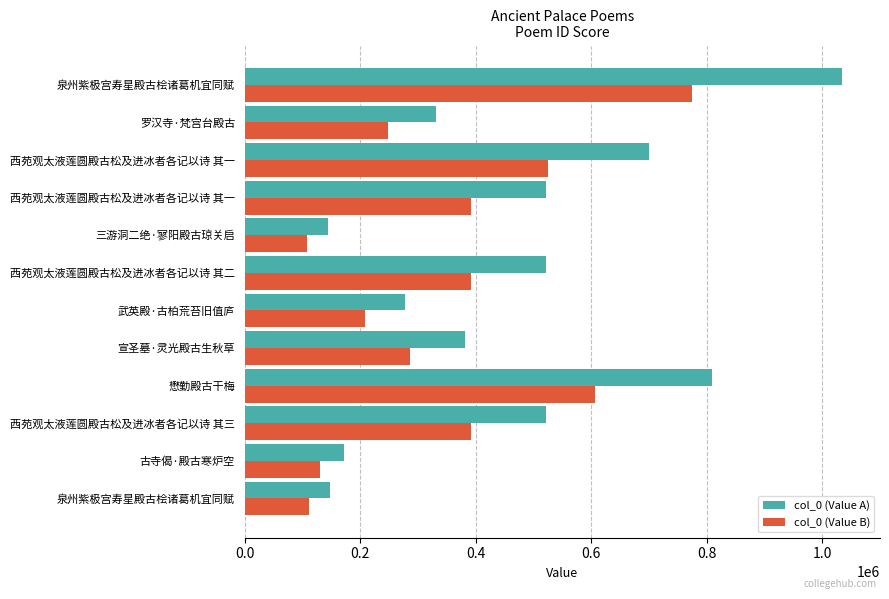

What is the value of the col_0 (Value B) bar at the 10th from the left?

525240.0